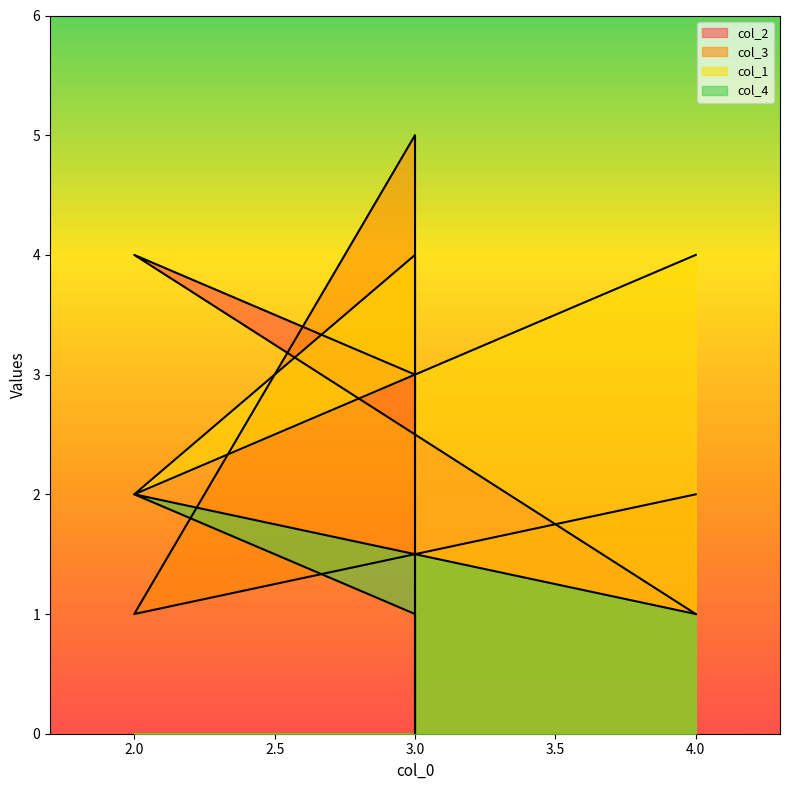

How many distinct data groups are displayed?

4